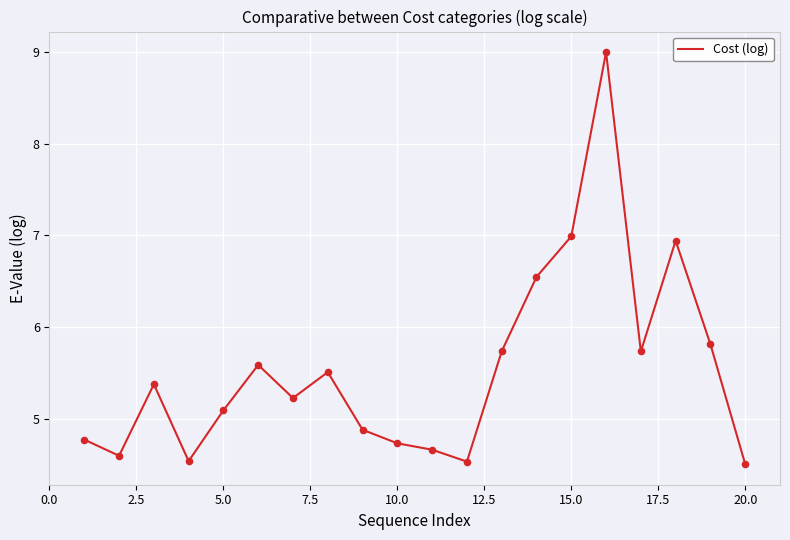

What is the greatest value displayed?

9.0